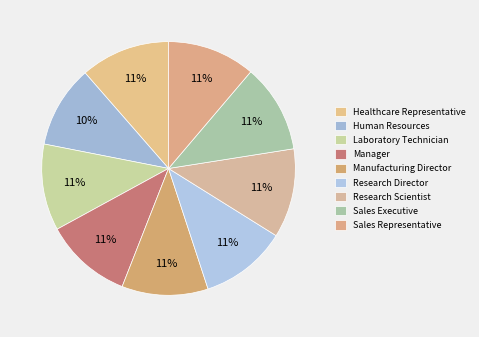

To the nearest percent, what is the average slice percentage?

11%